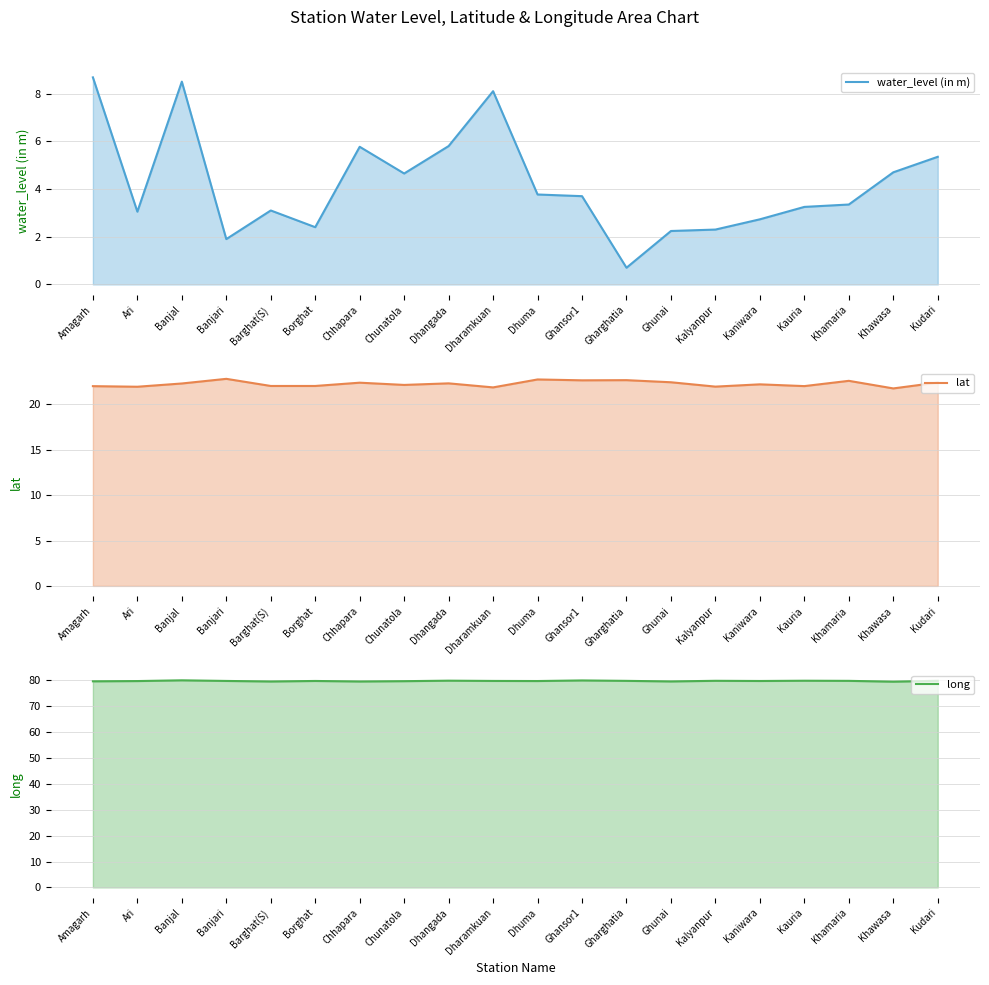

List the labels in order of long line value, smallest first.

Khawasa, Barghat(S), Chhapara, Ghunai, Amagarh, Chunatola, Ari, Dhuma, Kaniwara, Borghat, Banjari, Dharamkuan, Gharghatia, Khamaria, Kalyanpur, Kudari, Kauria, Dhangada, Ghansor1, Banjal